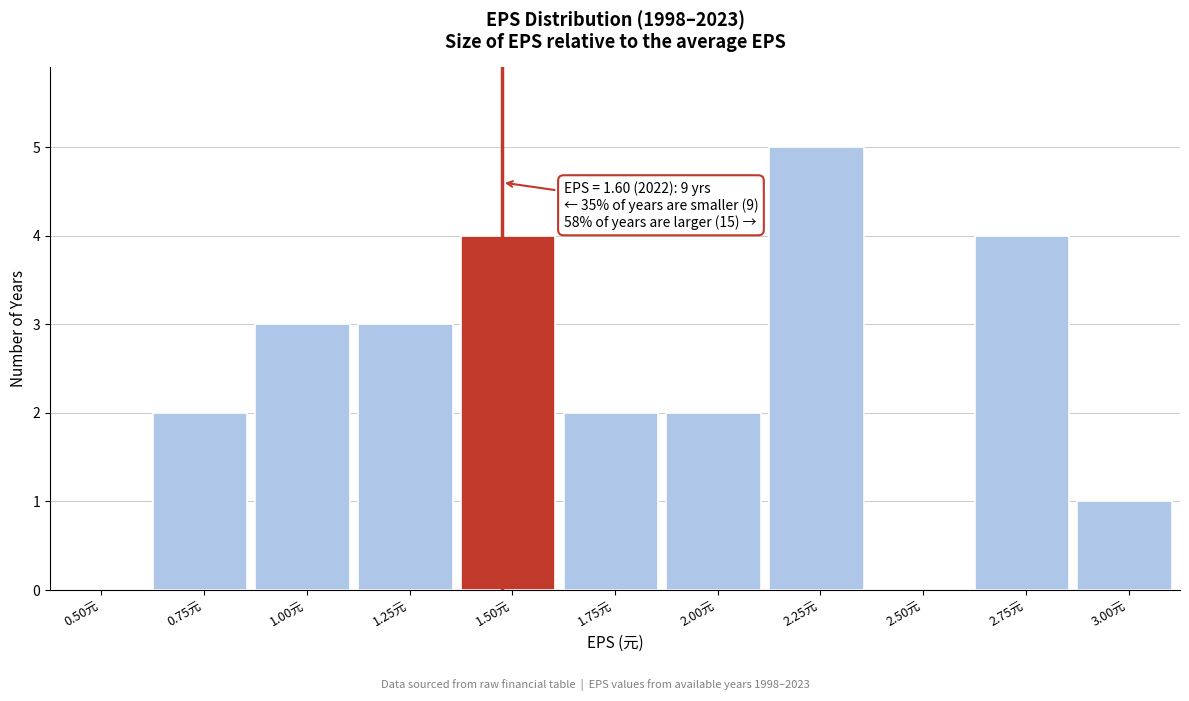

Reading right to left, what are all the values shown in this chart?

3.00元=1	2.75元=4	2.50元=0	2.25元=5	2.00元=2	1.75元=2	1.50元=4	1.25元=3	1.00元=3	0.75元=2	0.50元=0